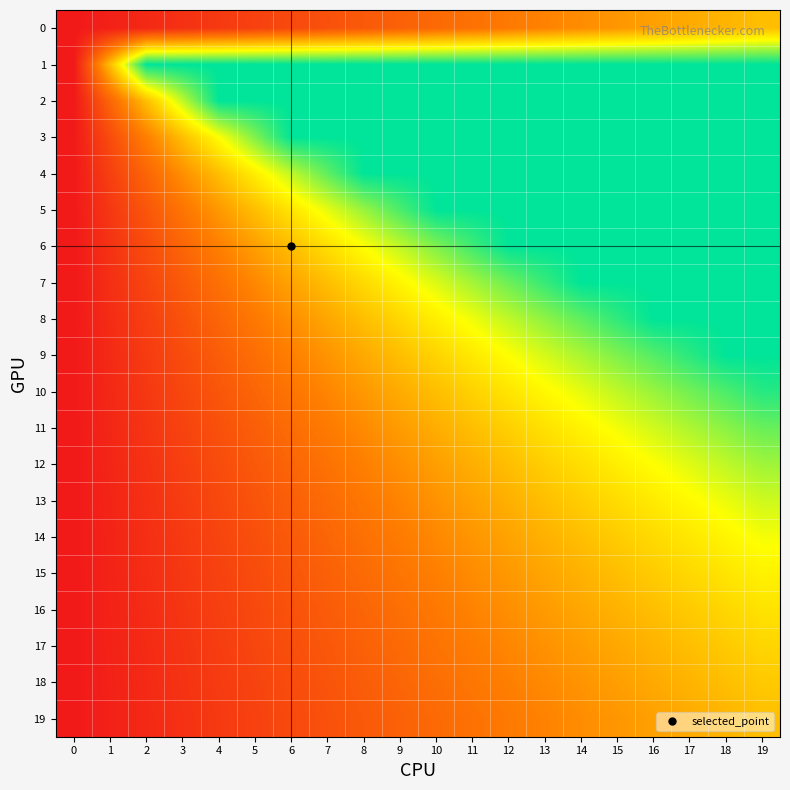

Which series has the largest total across all categories?

1